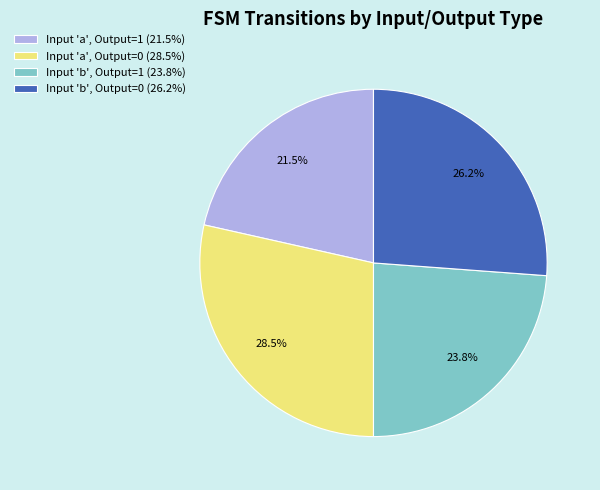

What percentage is NOT represented by Input 'a', Output=1 (21.5%)?

78.5%